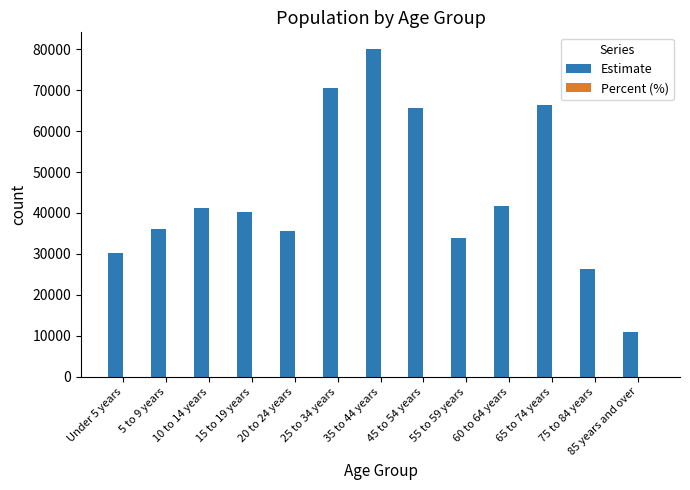

Which label corresponds to the largest value in the chart?

35 to 44 years